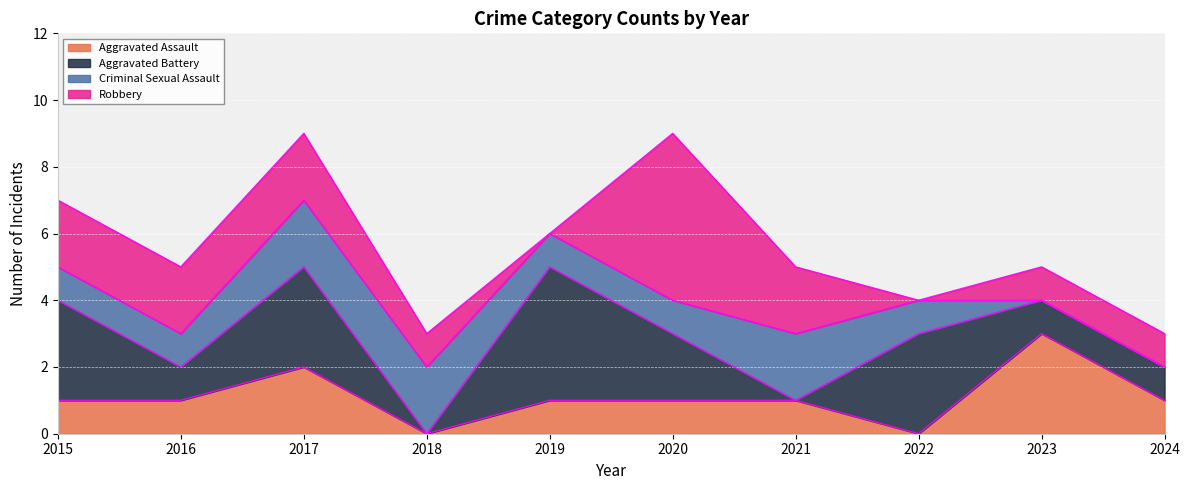

What is the value of the Robbery point at the 3rd from the left?

2